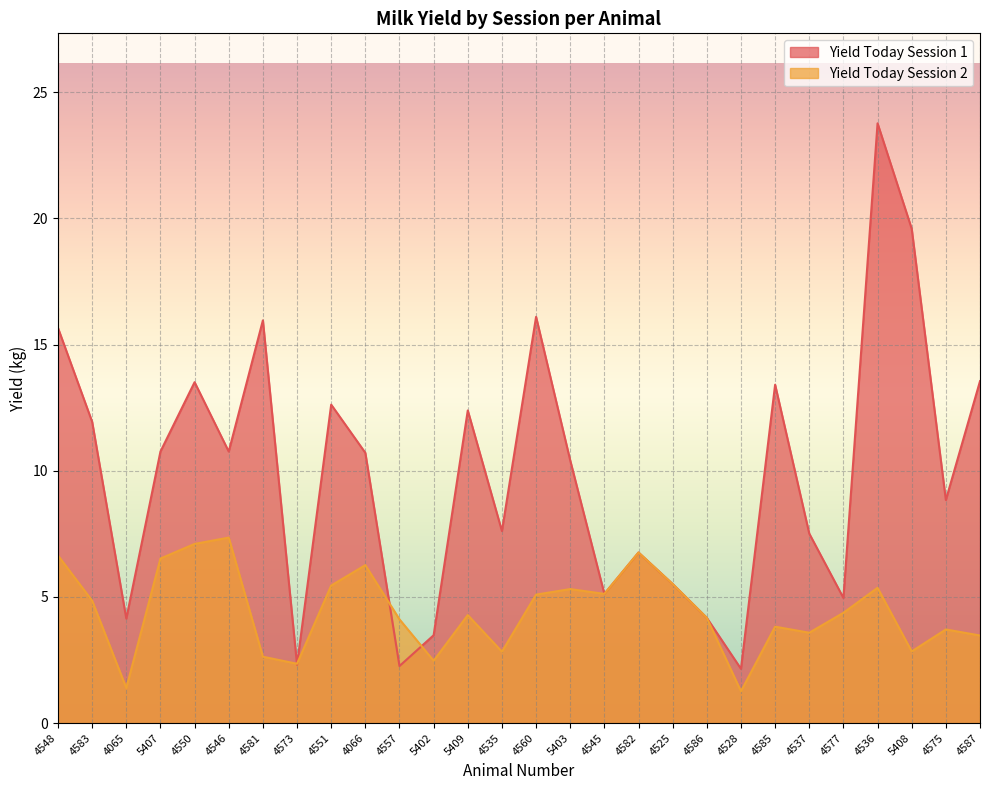

What is the total value across all series at 4587?

17.0